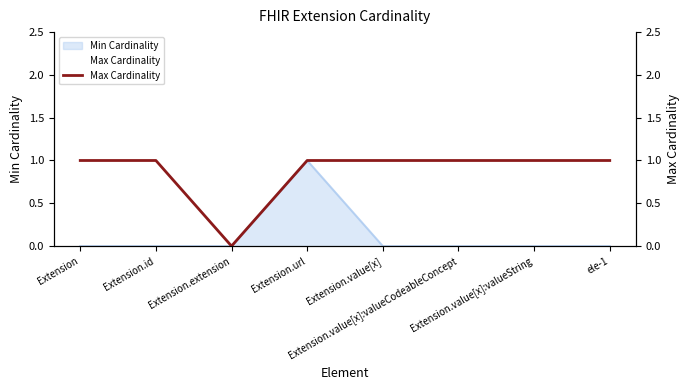

Which has a higher value, Extension.id or ele-1?

Extension.id